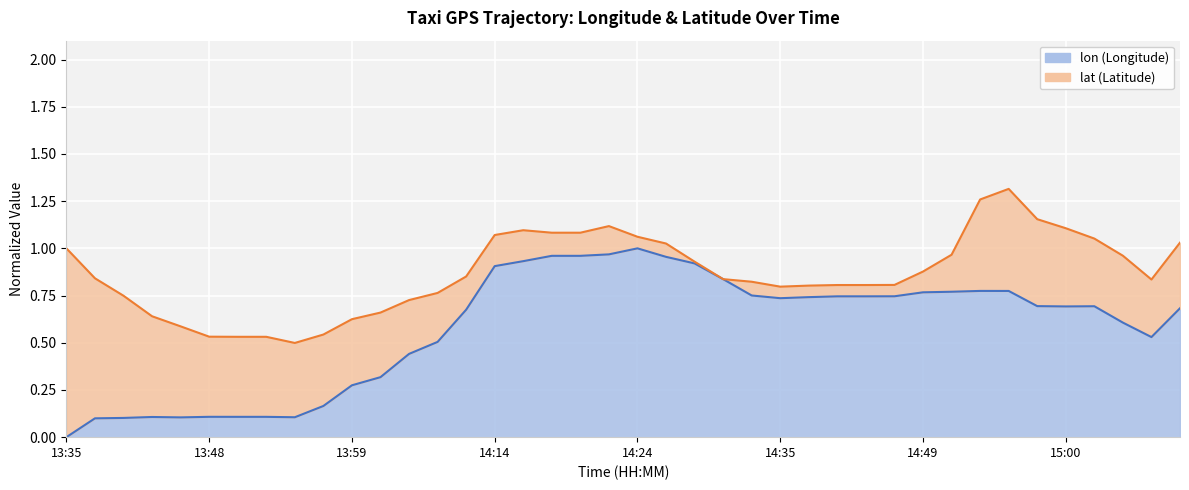

Which has a higher value, 13:48 or 14:24?

14:24